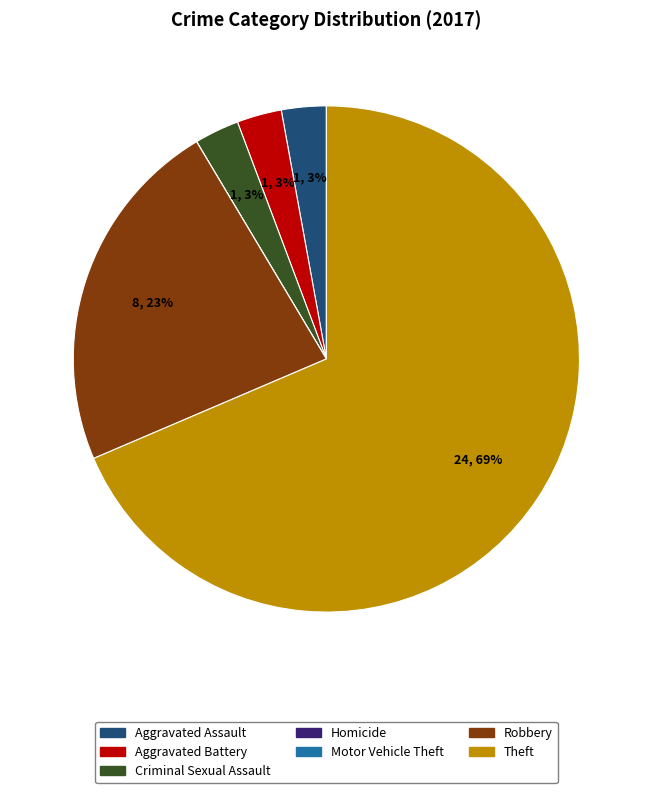

Is it true that Robbery is 11% of the pie?

False